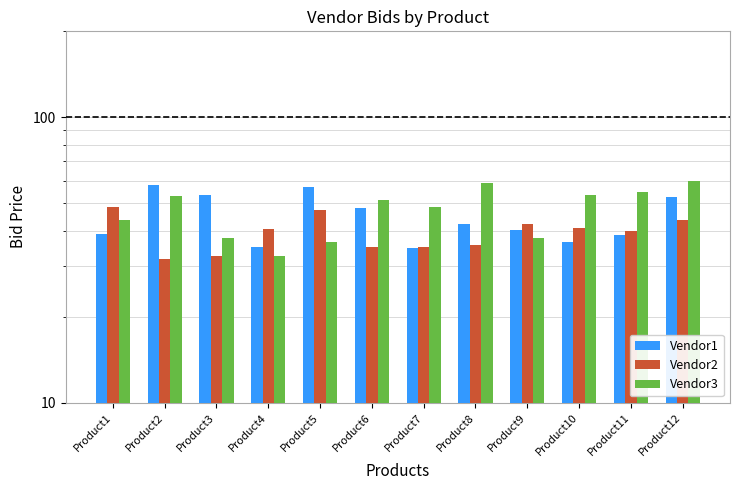

At which label does Vendor3 reach its peak?

Product12